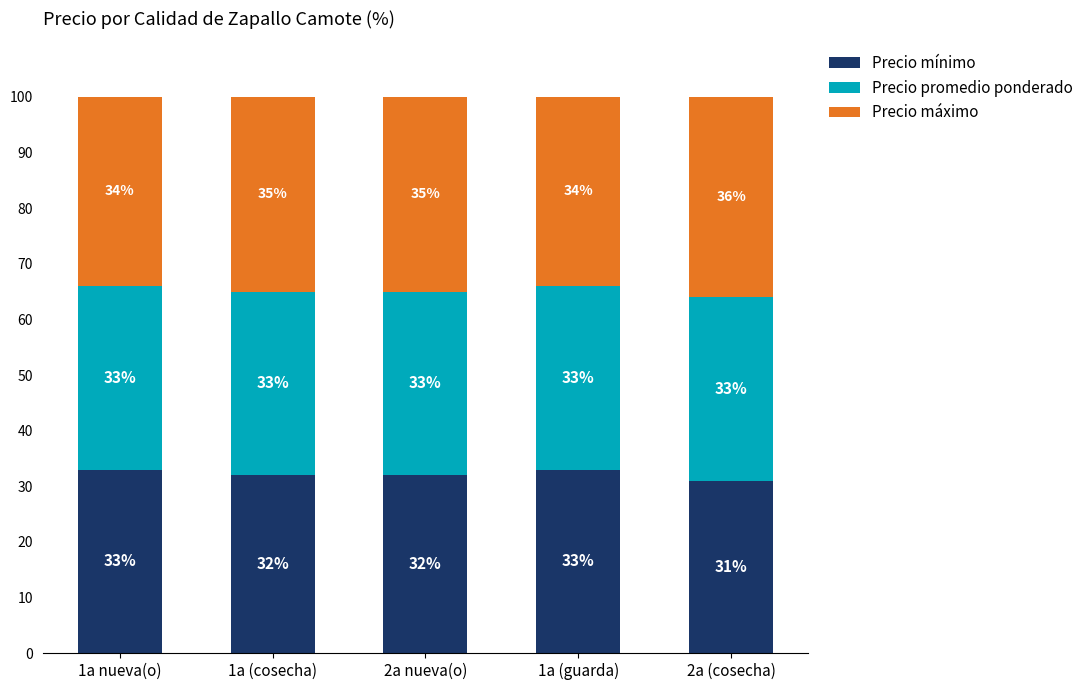

How many bars are there in total?

5